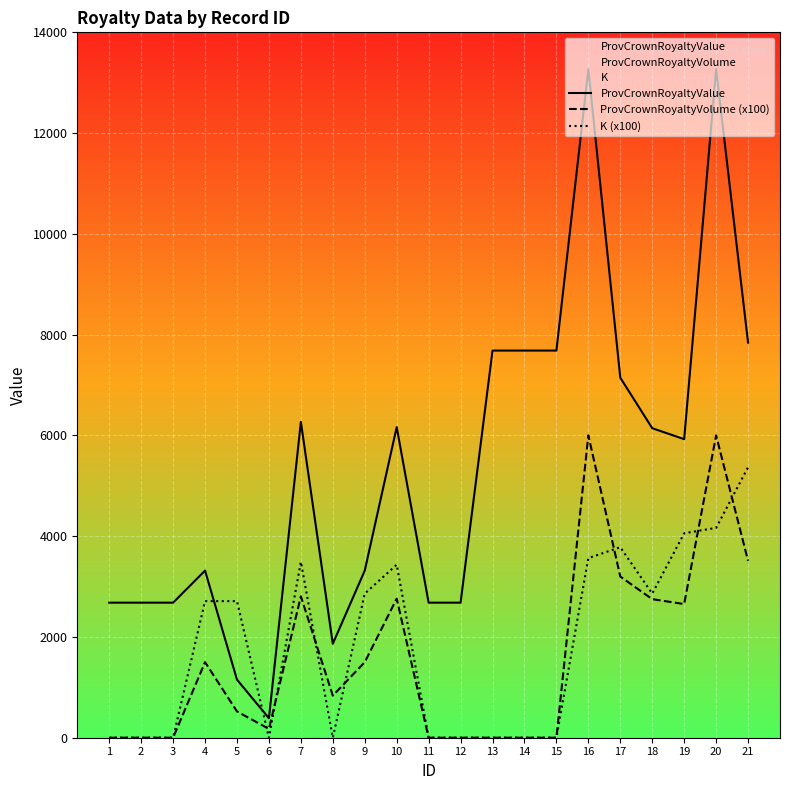

What are all the series names shown in the legend?

ProvCrownRoyaltyValue, ProvCrownRoyaltyVolume (x100), K (x100)